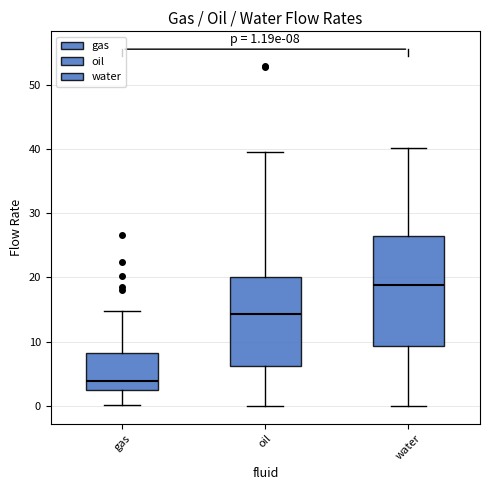

Which box's median line is the highest?

water